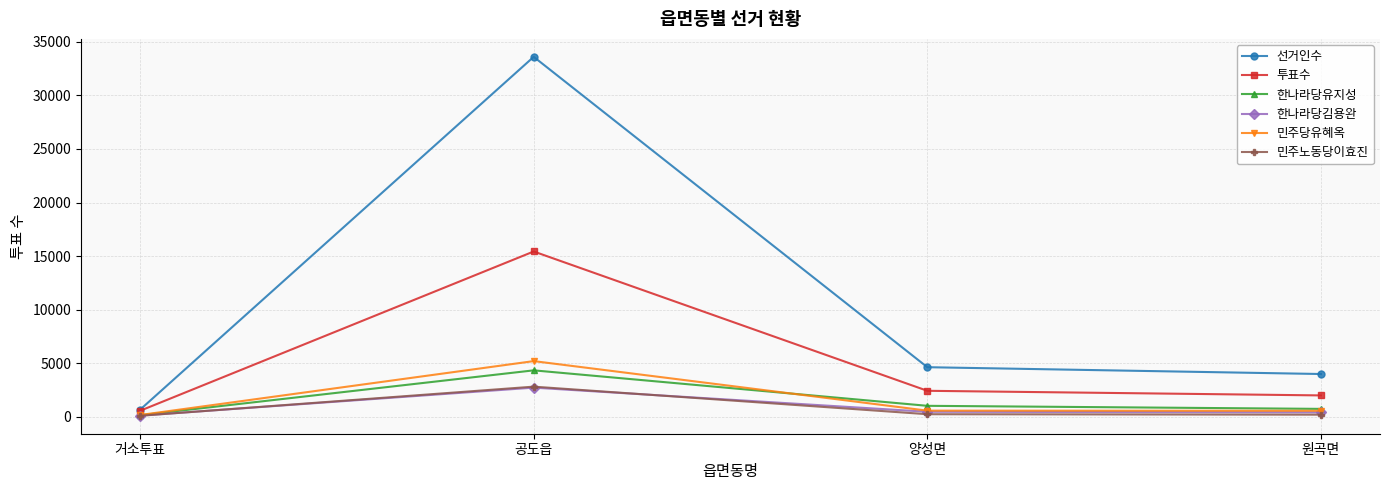

At how many categories does at least one series exceed 23344?

1